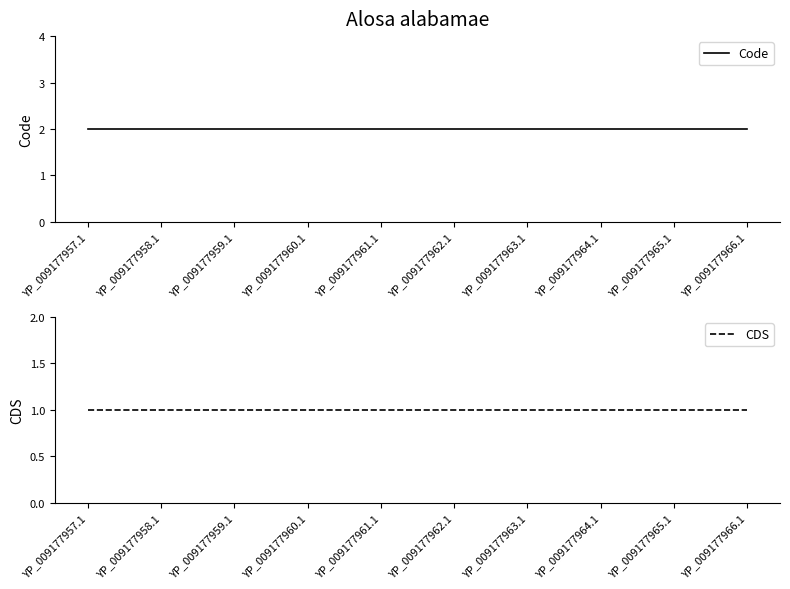

Rank the series by their maximum value, from lowest to highest.

CDS, Code